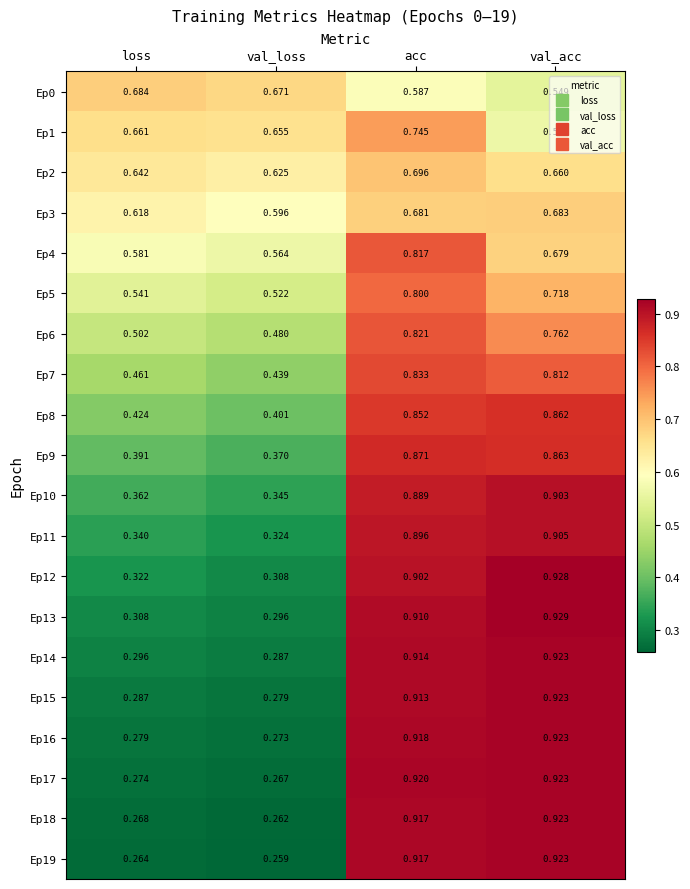

Which category has the highest value across all series?

val_acc